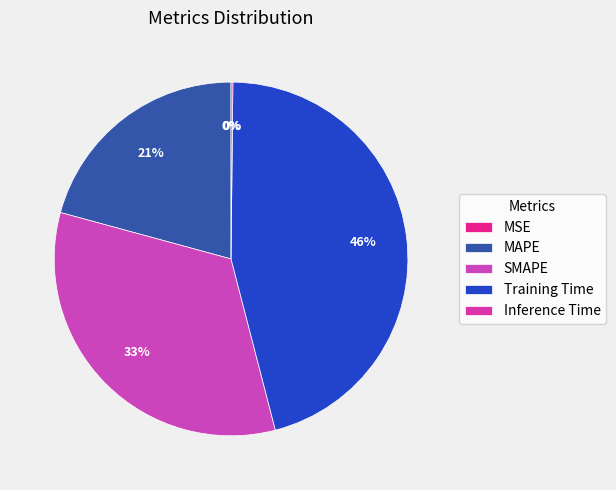

Does MSE account for over 50% of the chart?

No